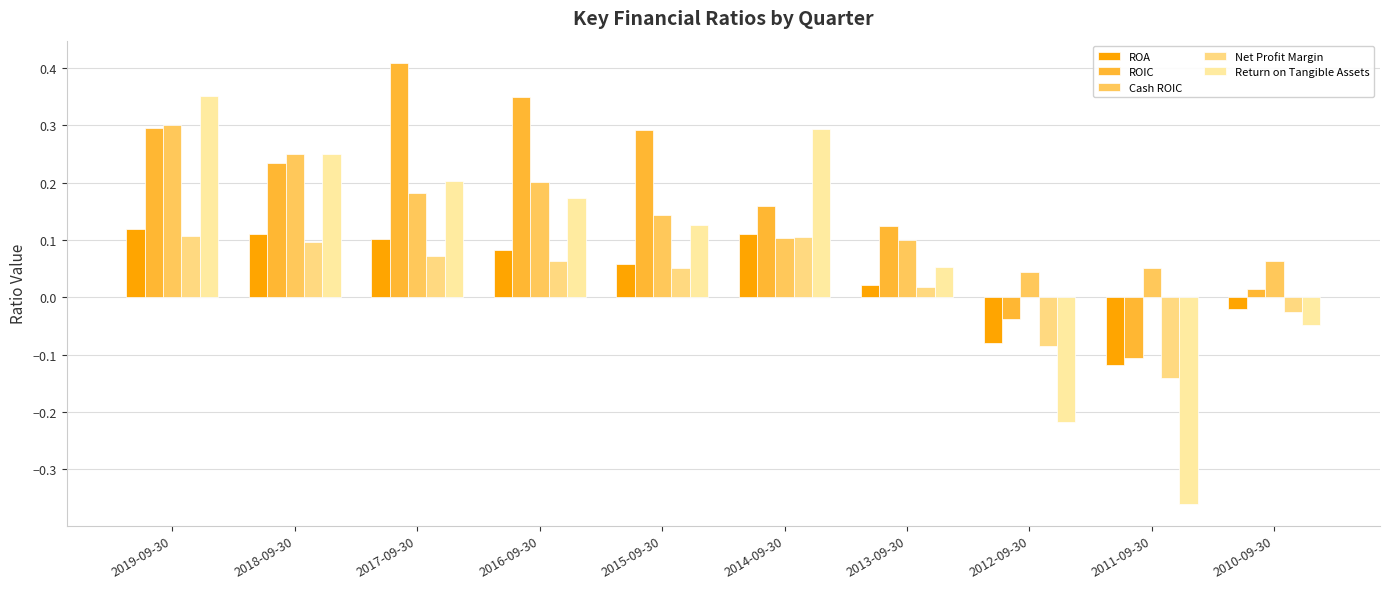

What is the sum of the Cash ROIC values at 2016-09-30 and 2017-09-30?

0.4